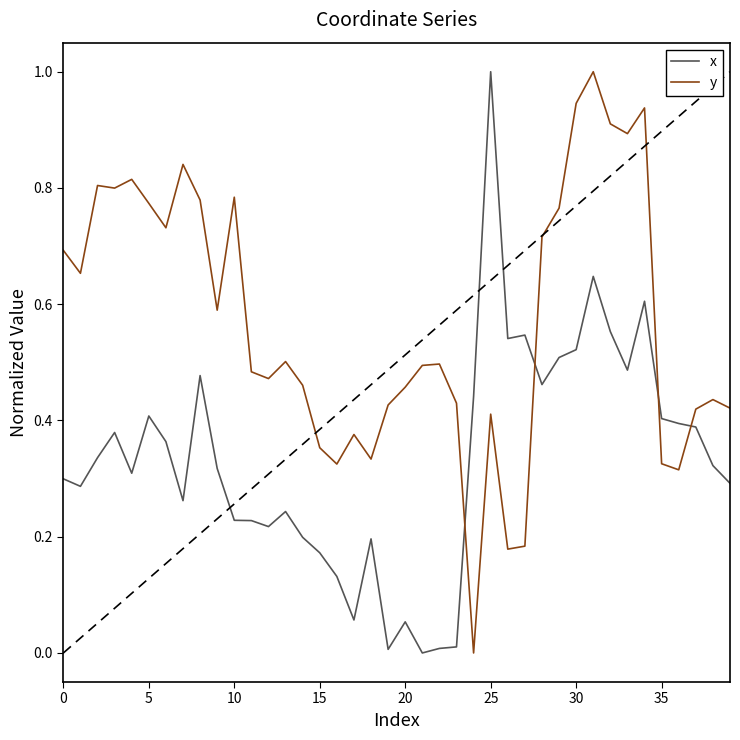

What is the highest value of the x series?

1.0